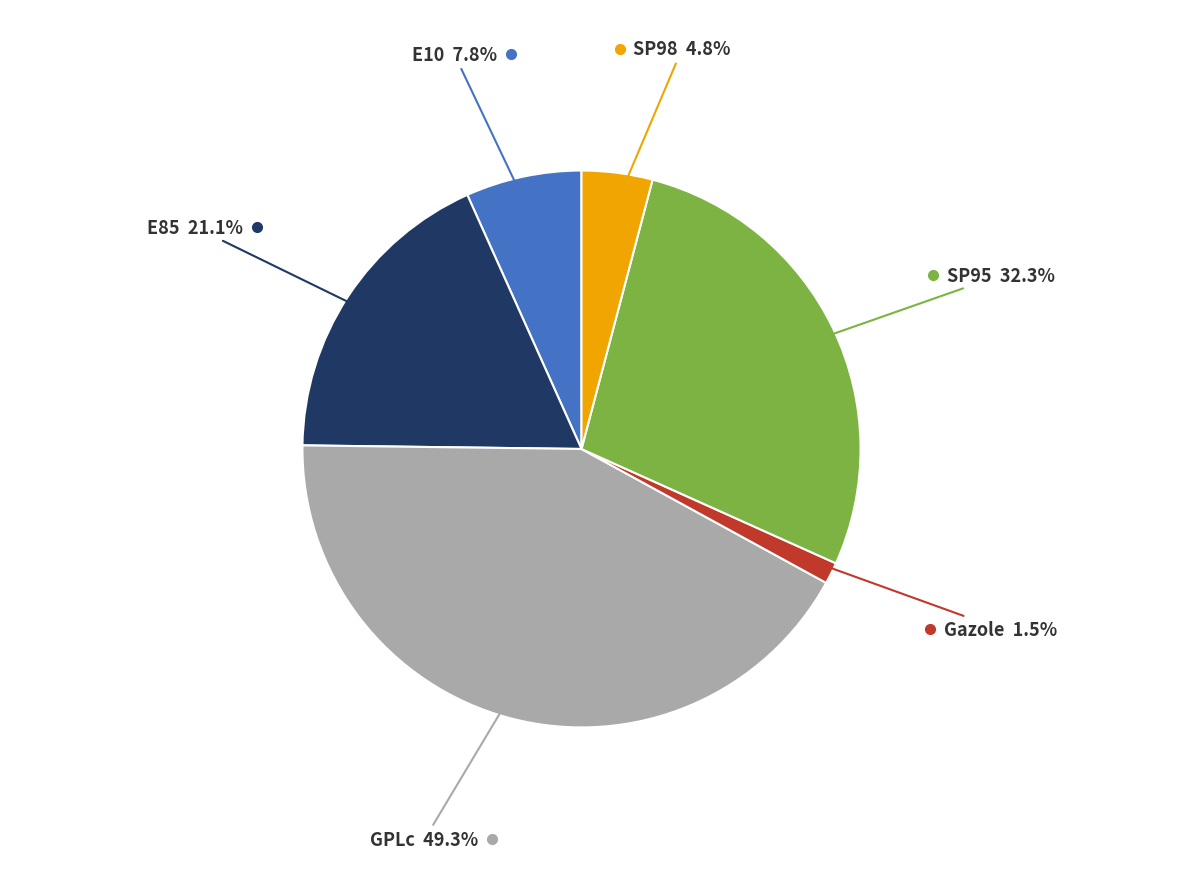

What is the ratio of the value at E85 to the value at GPLc?

0.4